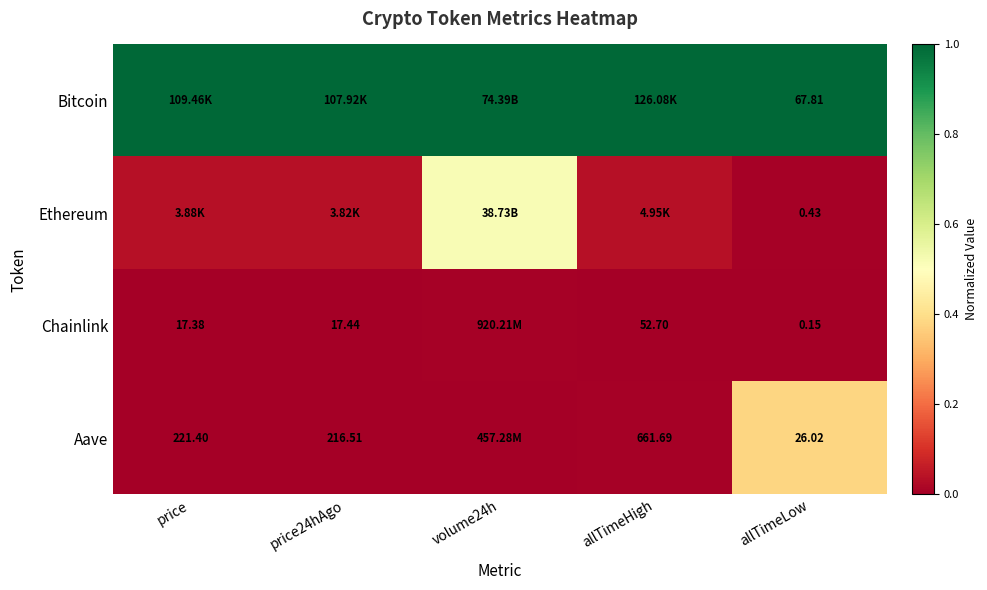

Is it true that Bitcoin equals 1.0 at volume24h?

True